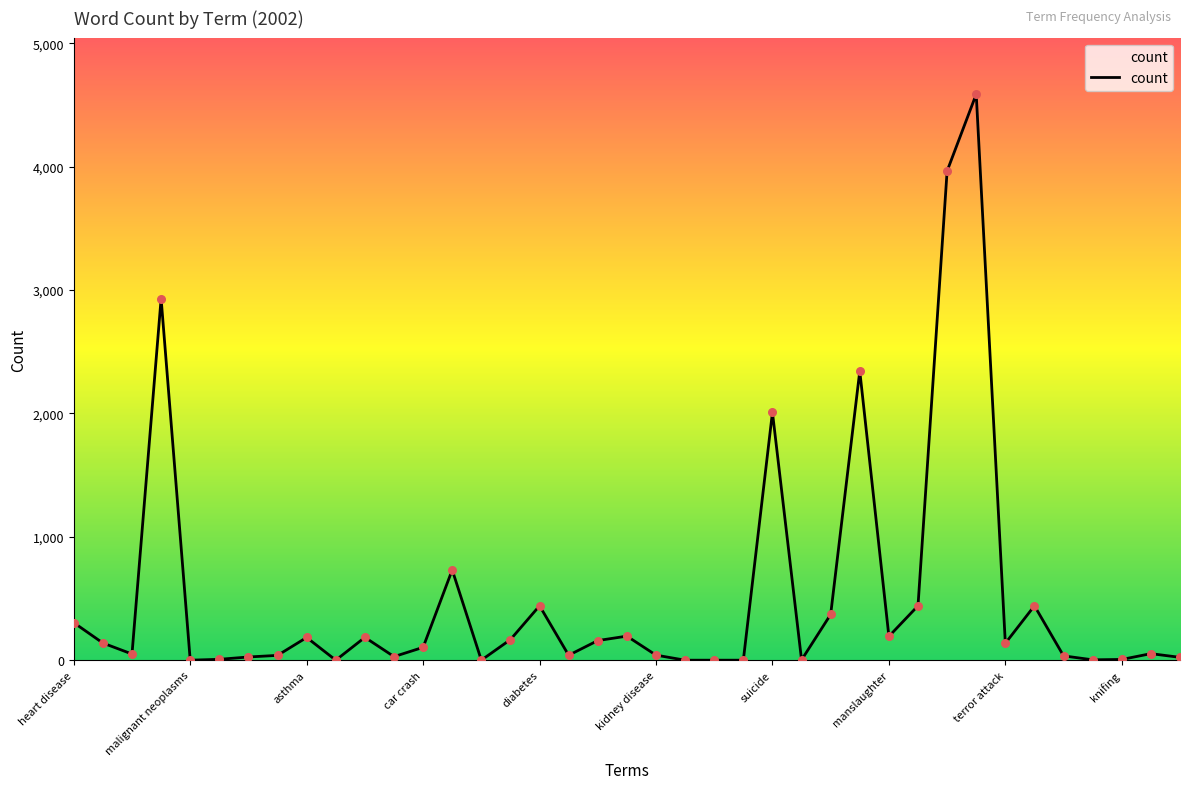

What is the maximum value shown in the chart?

4588